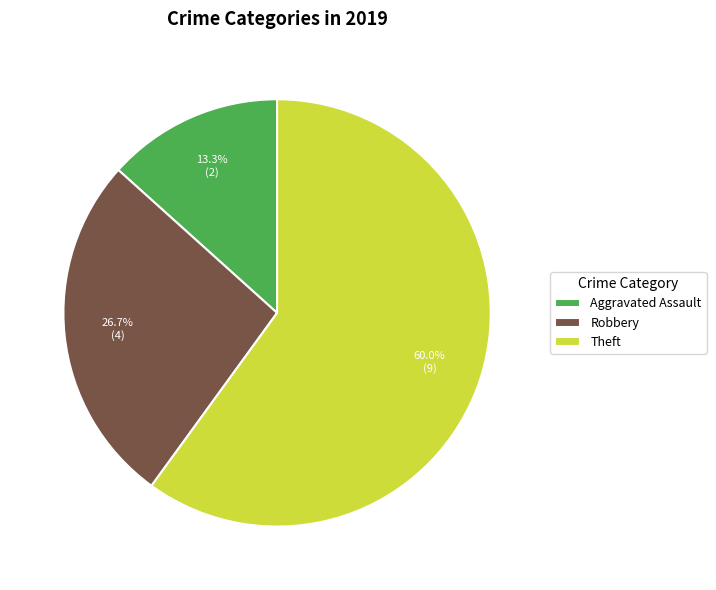

Rank the categories by value from lowest to highest.

Aggravated Assault, Robbery, Theft